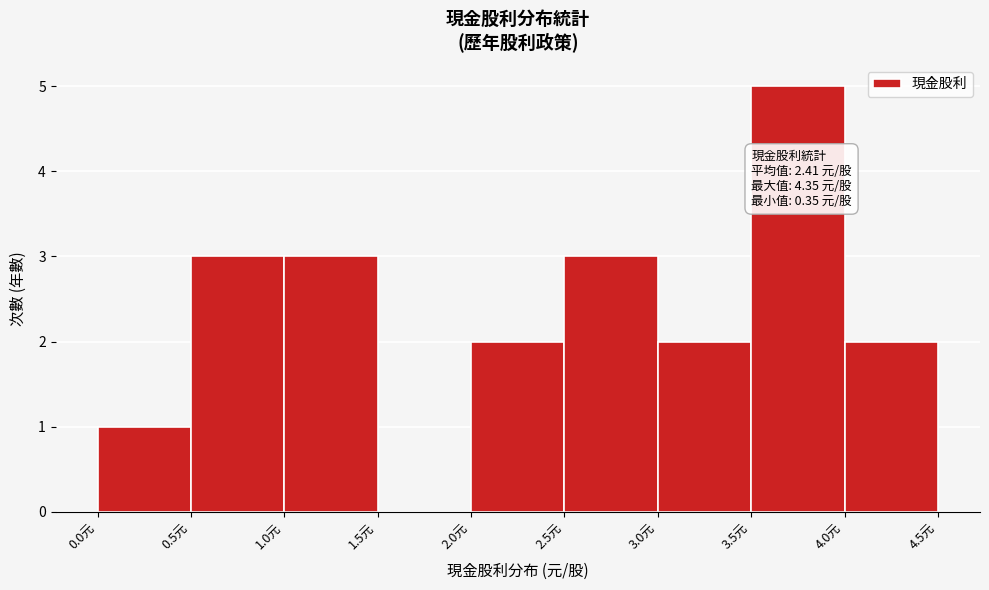

Which range on the x-axis has the tallest bar?

3.5 to 4.0